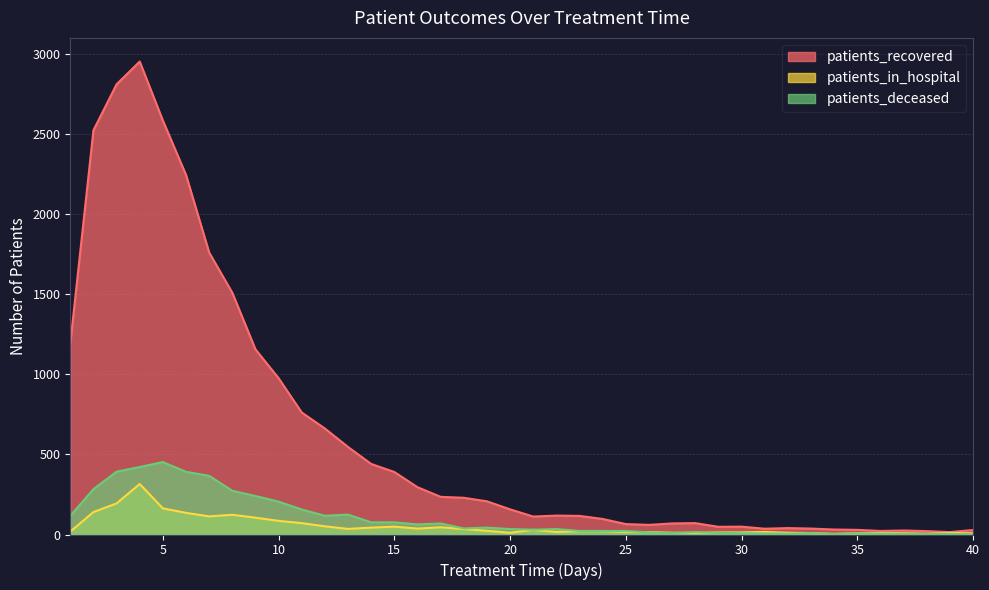

Where is patients_recovered nearest to the value 1482?

8